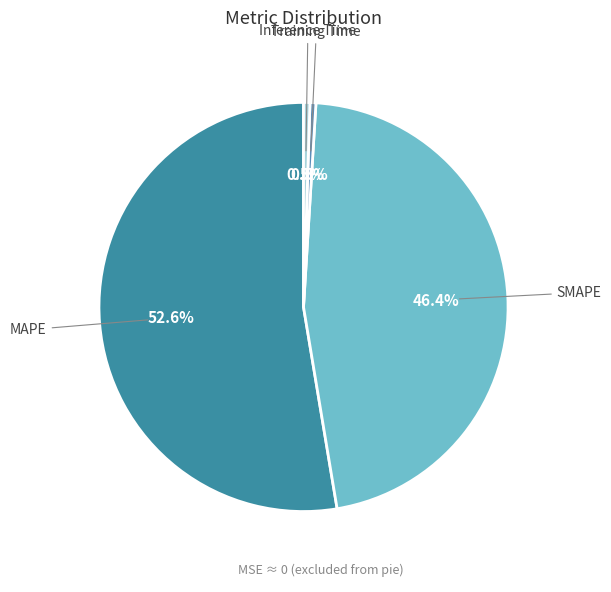

To the nearest percent, what is the average slice percentage?

25%